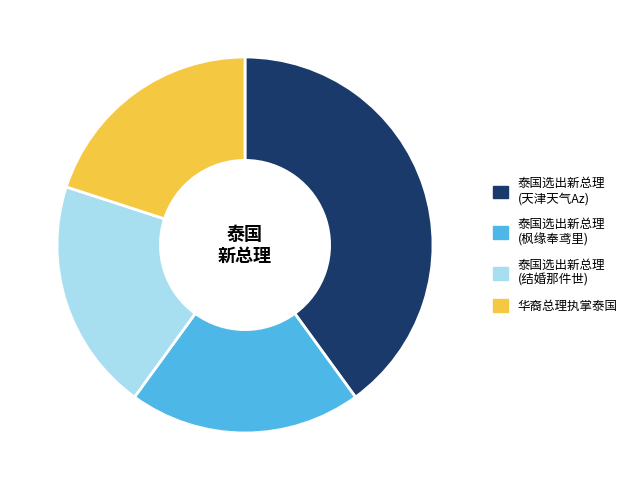

Approximately how many times larger is the value at 华裔总理执掌泰国 compared to 泰国选出新总理 (天津天气Az)?

0.5